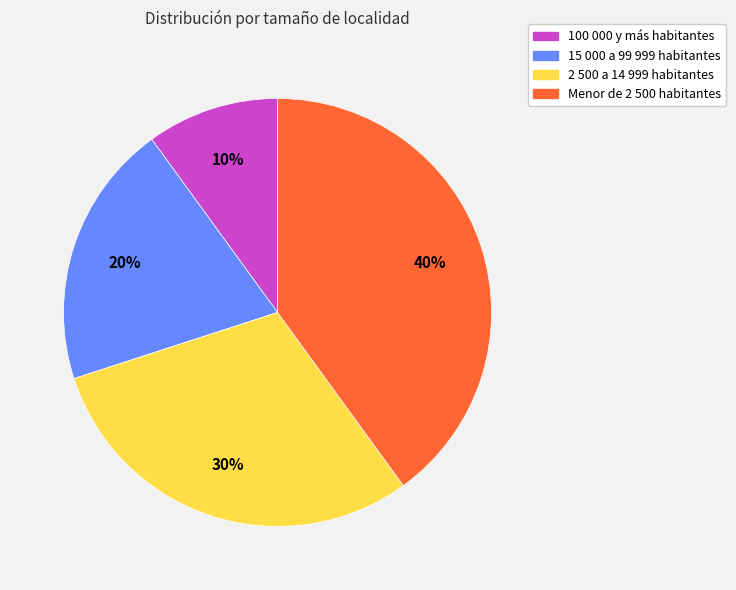

To the nearest percent, what portion does 2 500 a 14 999 habitantes represent?

30%